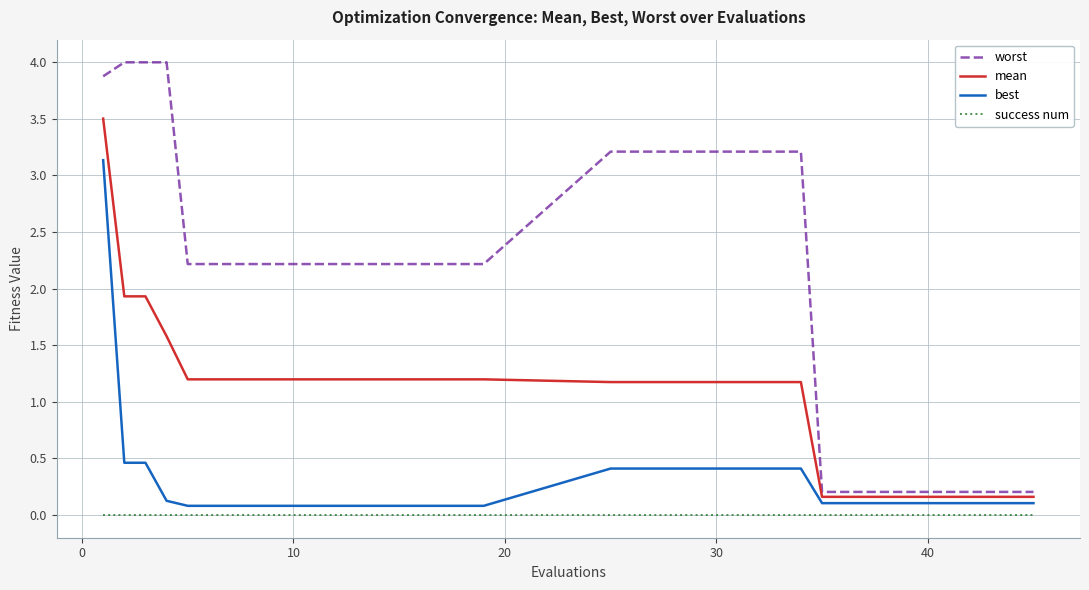

Which series has the largest range (max minus min)?

worst